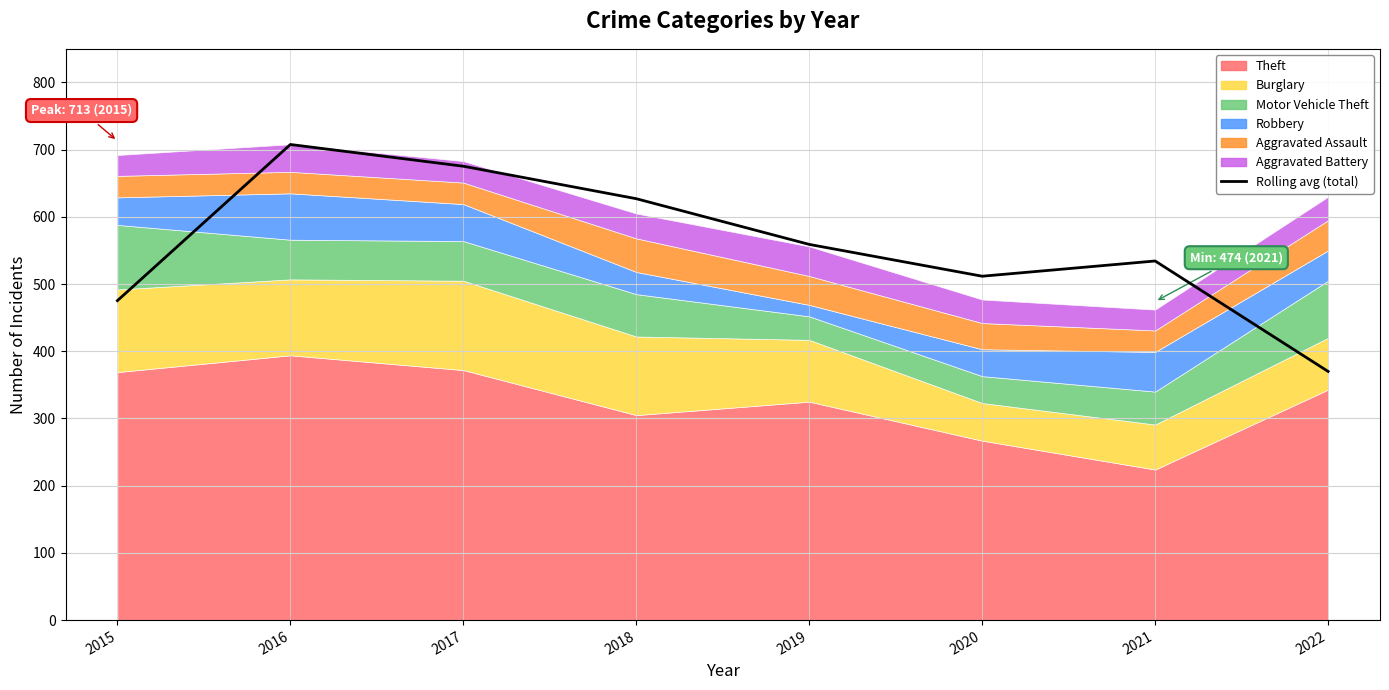

What is the value of the 1st point from the left?

475.3